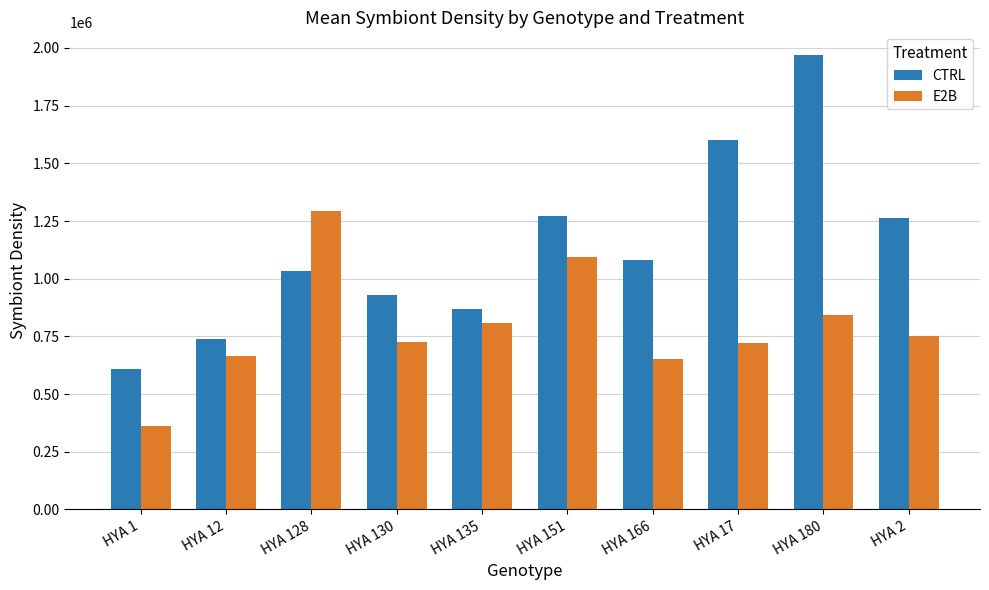

What is the total value across all series at HYA 17?

2322868.9